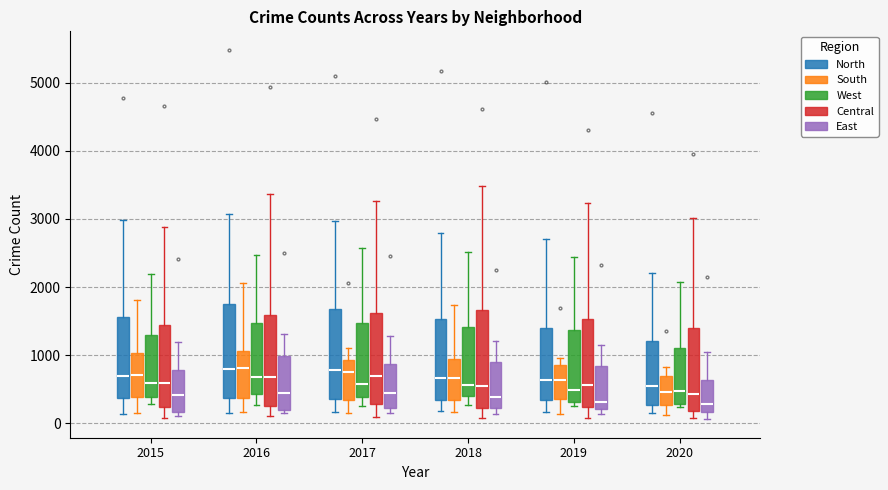

Reading left to right, read every box against the y-axis: the position of its median line, the range the box covers, and the ends of its whiskers. The values are not printed on the chart, so give them approximately, as read against the axis.

2015 (North): median 700, box 400 to 1600, whiskers 100 to 3000
2015 (South): median 700, box 400 to 1000, whiskers 200 to 1800
2015 (West): median 600, box 400 to 1300, whiskers 300 to 2200
2015 (Central): median 600, box 200 to 1400, whiskers 100 to 2900
2015 (East): median 400, box 200 to 800, whiskers 100 to 1200
2016 (North): median 800, box 400 to 1700, whiskers 200 to 3100
2016 (South): median 800, box 400 to 1100, whiskers 200 to 2100
2016 (West): median 700, box 400 to 1500, whiskers 300 to 2500
2016 (Central): median 700, box 300 to 1600, whiskers 100 to 3400
2016 (East): median 400, box 200 to 1000, whiskers 100 to 1300
2017 (North): median 800, box 400 to 1700, whiskers 200 to 3000
2017 (South): median 700, box 300 to 900, whiskers 100 to 1100
2017 (West): median 600, box 400 to 1500, whiskers 300 to 2600
2017 (Central): median 700, box 300 to 1600, whiskers 100 to 3300
2017 (East): median 500, box 200 to 900, whiskers 200 (just below the box's lower edge) to 1300
2018 (North): median 700, box 300 to 1500, whiskers 200 to 2800
2018 (South): median 700, box 300 to 900, whiskers 200 to 1700
2018 (West): median 600, box 400 to 1400, whiskers 300 to 2500
2018 (Central): median 600, box 200 to 1700, whiskers 100 to 3500
2018 (East): median 400, box 200 to 900, whiskers 100 to 1200
2019 (North): median 600, box 300 to 1400, whiskers 200 to 2700
2019 (South): median 600, box 400 to 900, whiskers 100 to 1000
2019 (West): median 500, box 300 to 1400, whiskers 300 (just below the box's lower edge) to 2400
2019 (Central): median 600, box 200 to 1500, whiskers 100 to 3200
2019 (East): median 300, box 200 to 800, whiskers 100 to 1200
2020 (North): median 500, box 300 to 1200, whiskers 100 to 2200
2020 (South): median 500, box 300 to 700, whiskers 100 to 800
2020 (West): median 500, box 300 to 1100, whiskers 200 to 2100
2020 (Central): median 400, box 200 to 1400, whiskers 100 to 3000
2020 (East): median 300, box 200 to 600, whiskers 100 to 1000